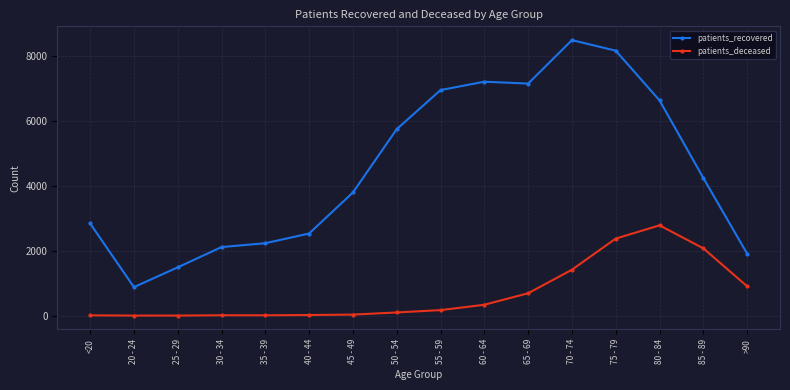

What is the difference between the highest and lowest values at 65 - 69?

6451